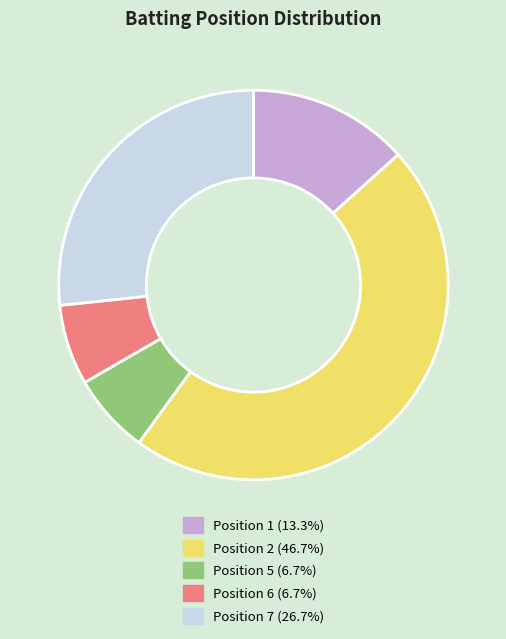

Is the sum of Position 1 and Position 6 greater than half?

No